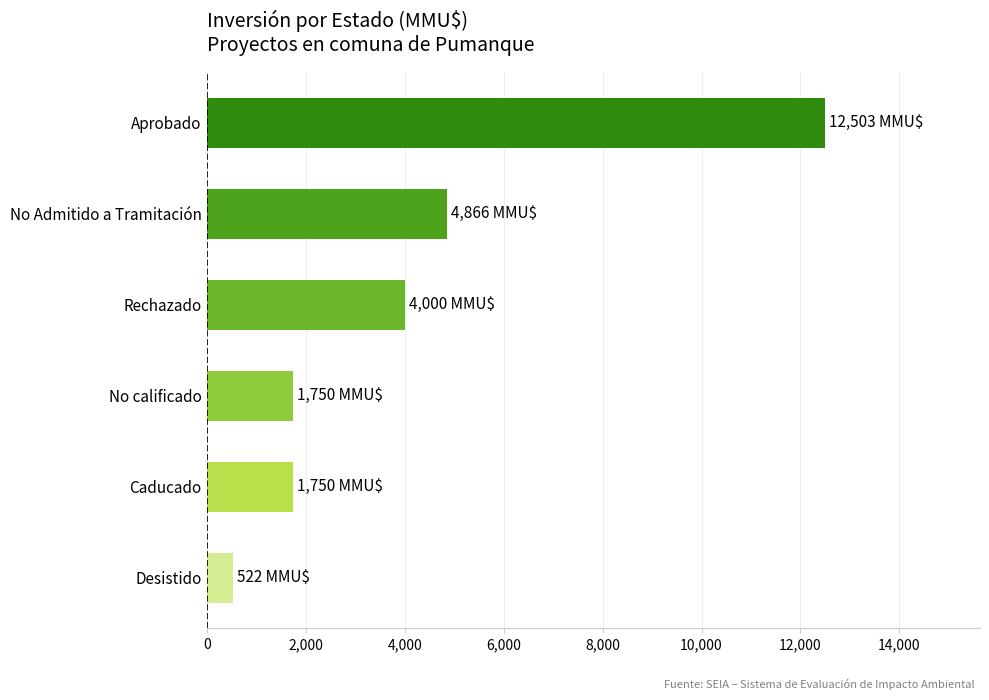

Where is the data nearest to the value 6512?

No Admitido a Tramitación